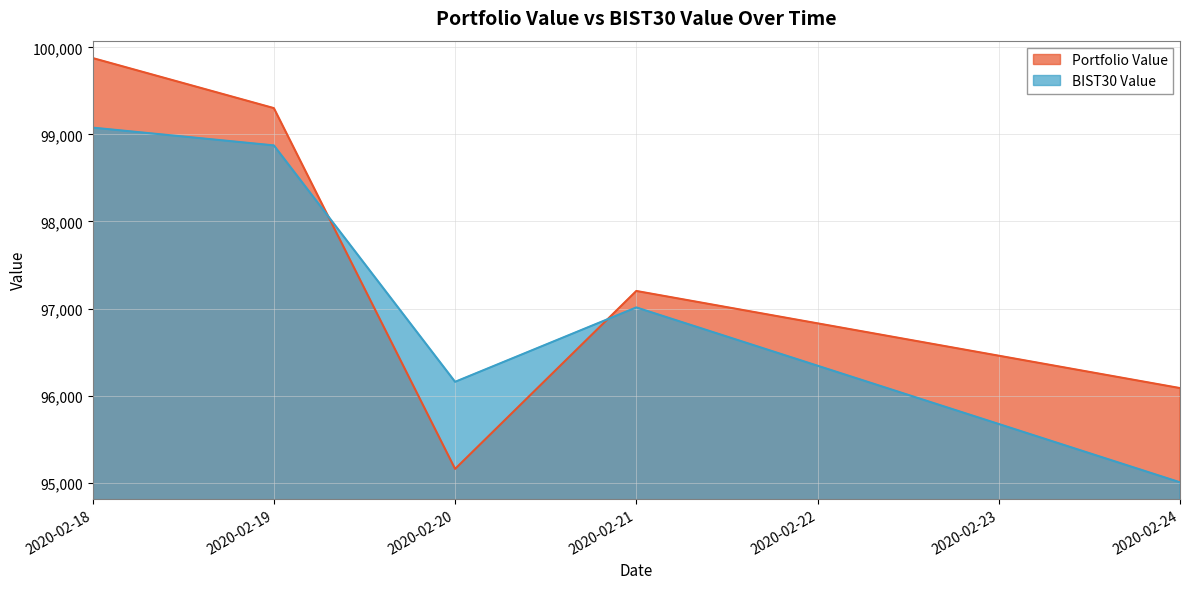

At which category is the sum across all series the highest?

2020-02-18